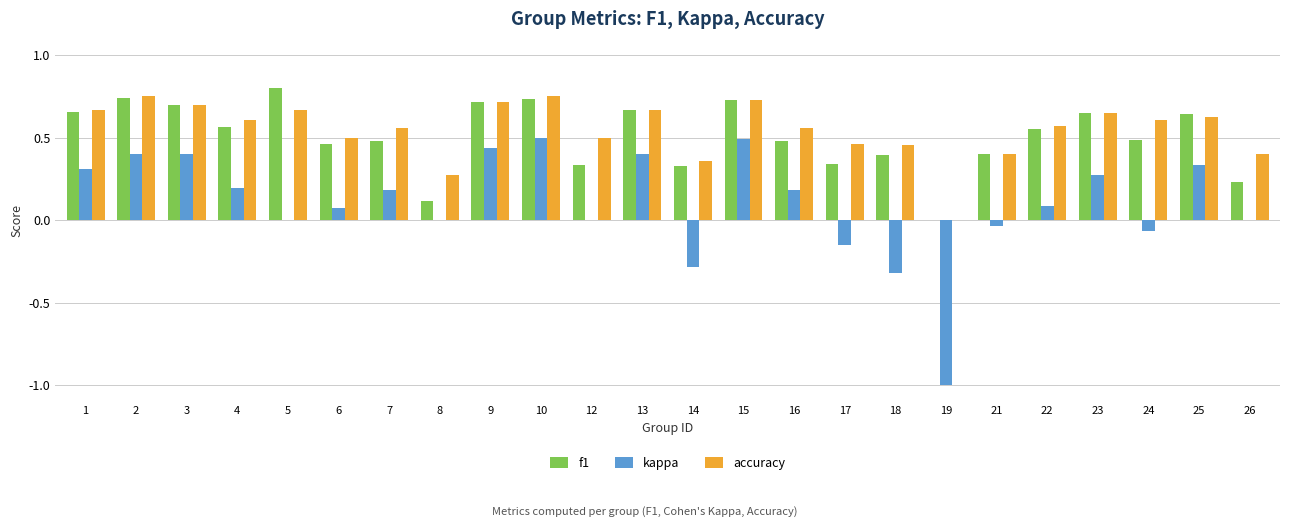

What is the sum of all f1 values?

12.2